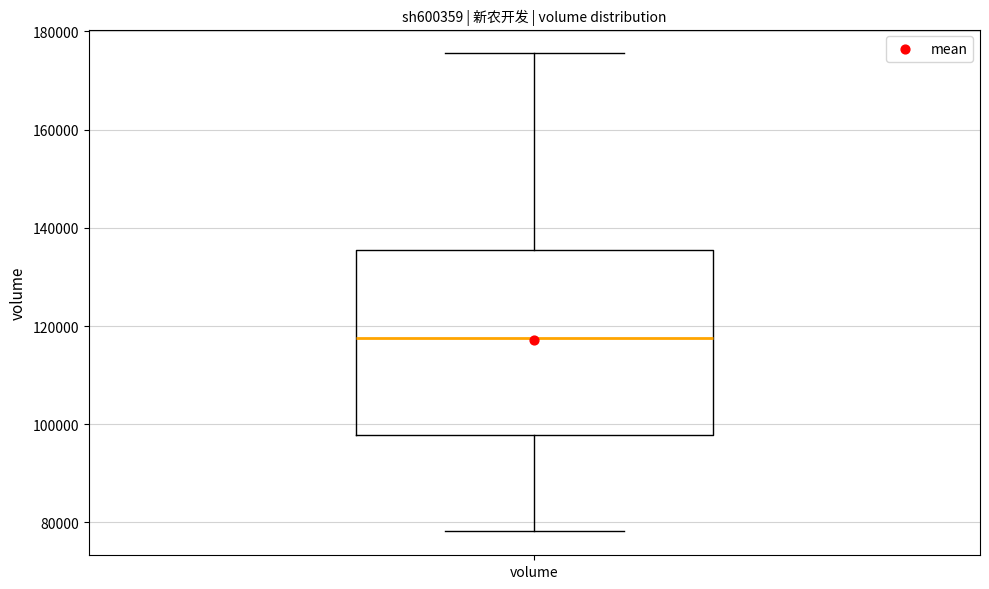

Where does the median line of the box for volume sit on the y-axis? The values are not printed on the chart, so give them approximately, as read against the axis.

118000